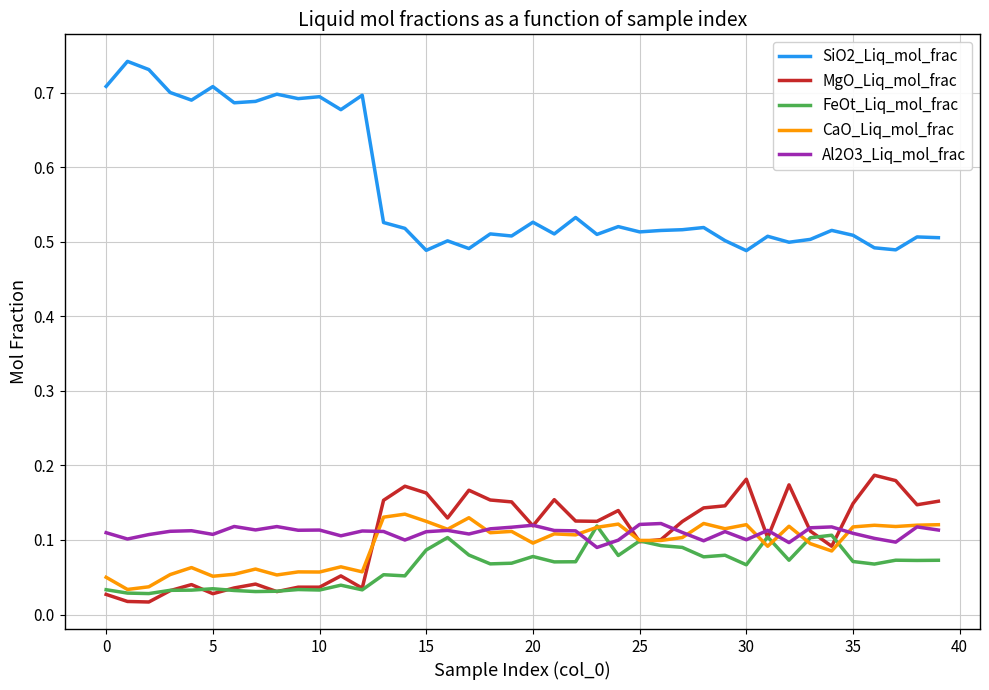

True or false: CaO_Liq_mol_frac and SiO2_Liq_mol_frac cross at least once.

False